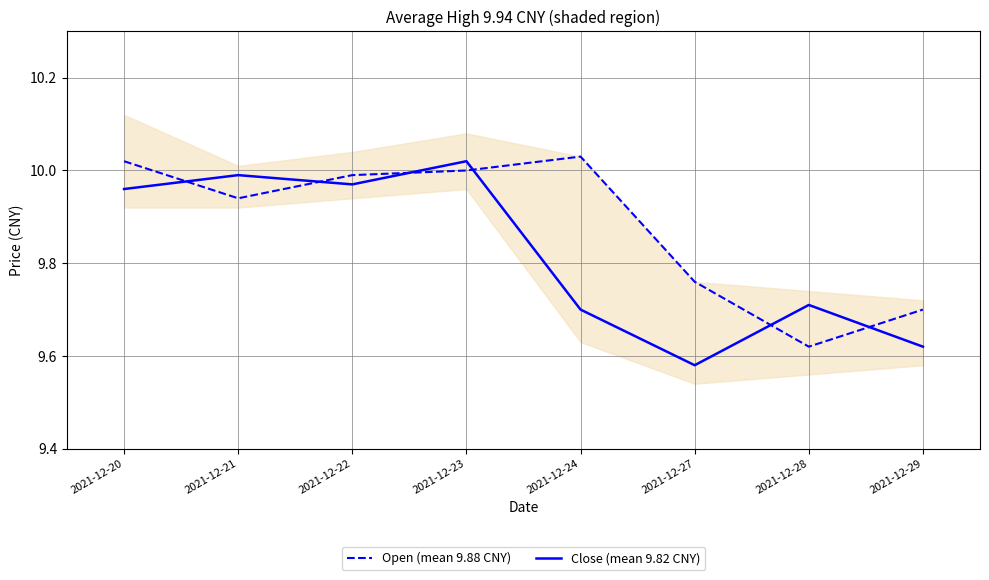

Which category has the highest value in the Close (mean 9.82 CNY) series?

2021-12-23